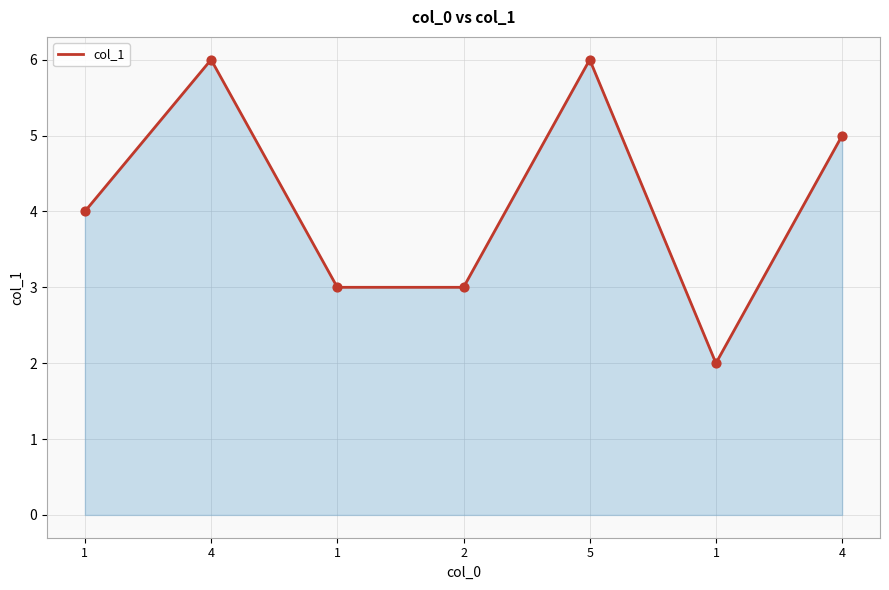

What is the change in value from 1 to 4?

+1